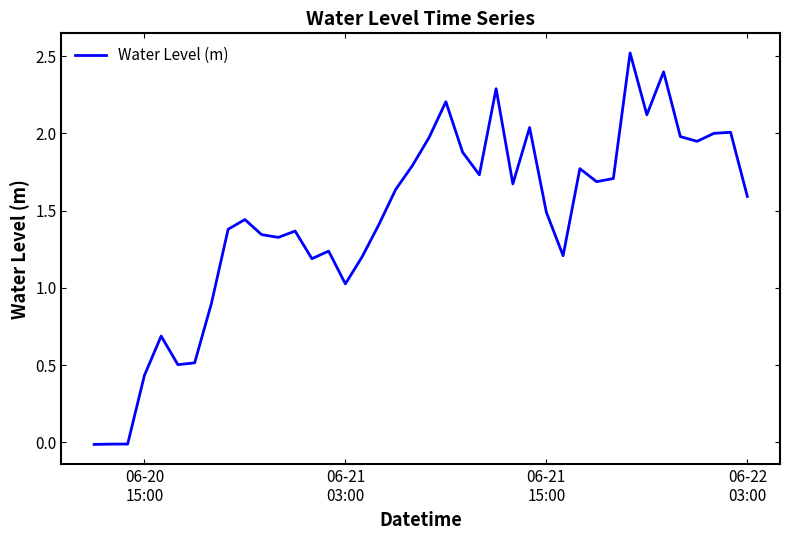

What is the difference between the maximum and minimum values?

2.5